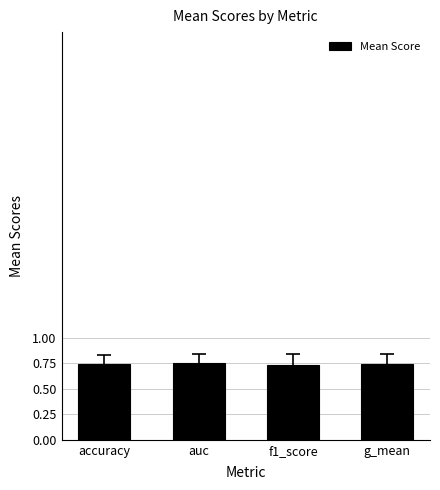

What is the label of the 3rd bar from the left?

f1_score